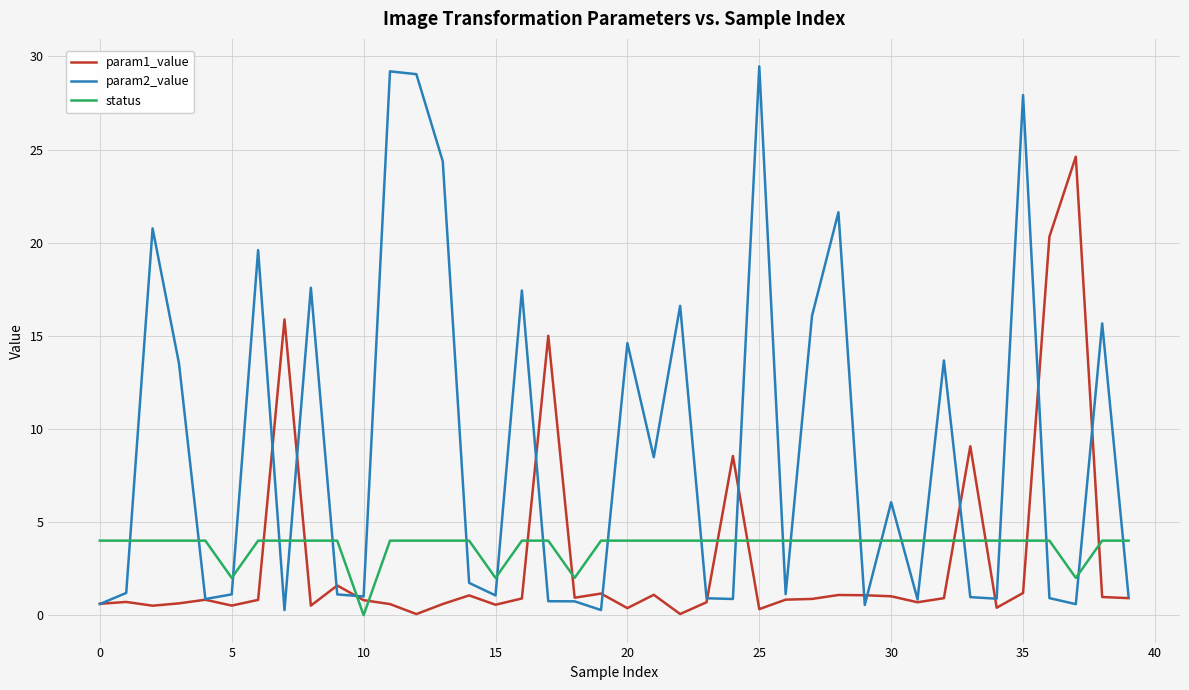

Which series has the largest total across all categories?

param2_value